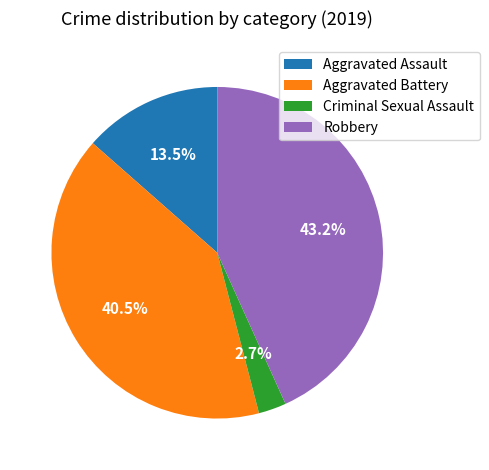

Is there a majority slice in this chart?

No